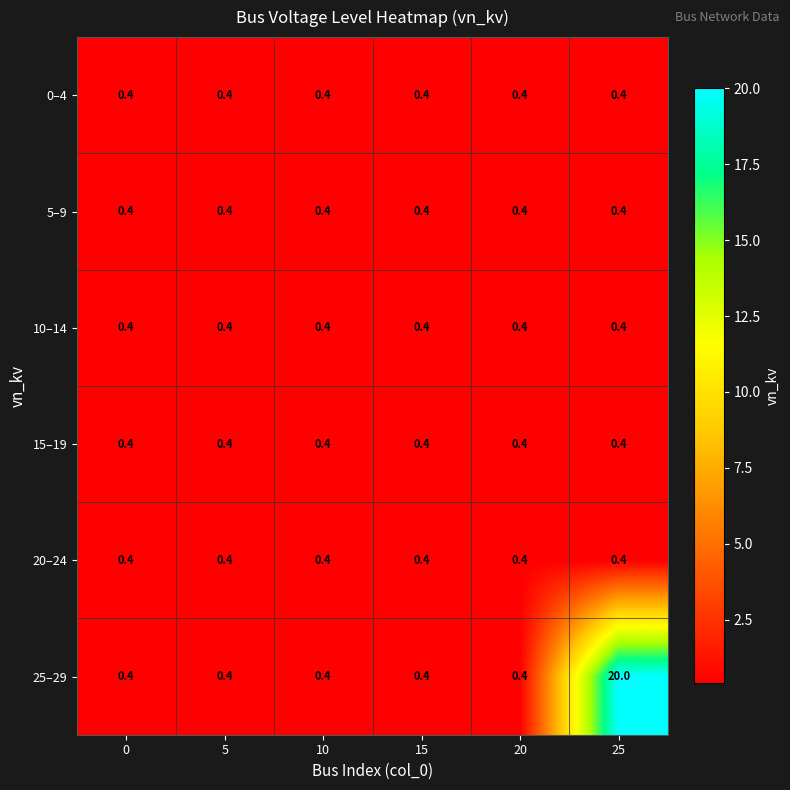

What is the total value across all series at 10?

2.4